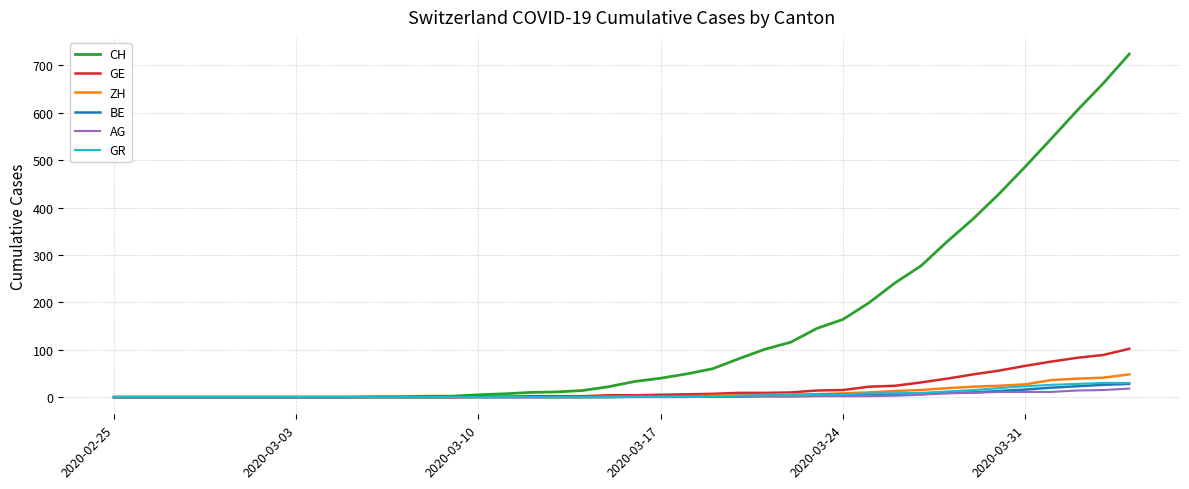

Does the chart have visible grid lines?

Yes